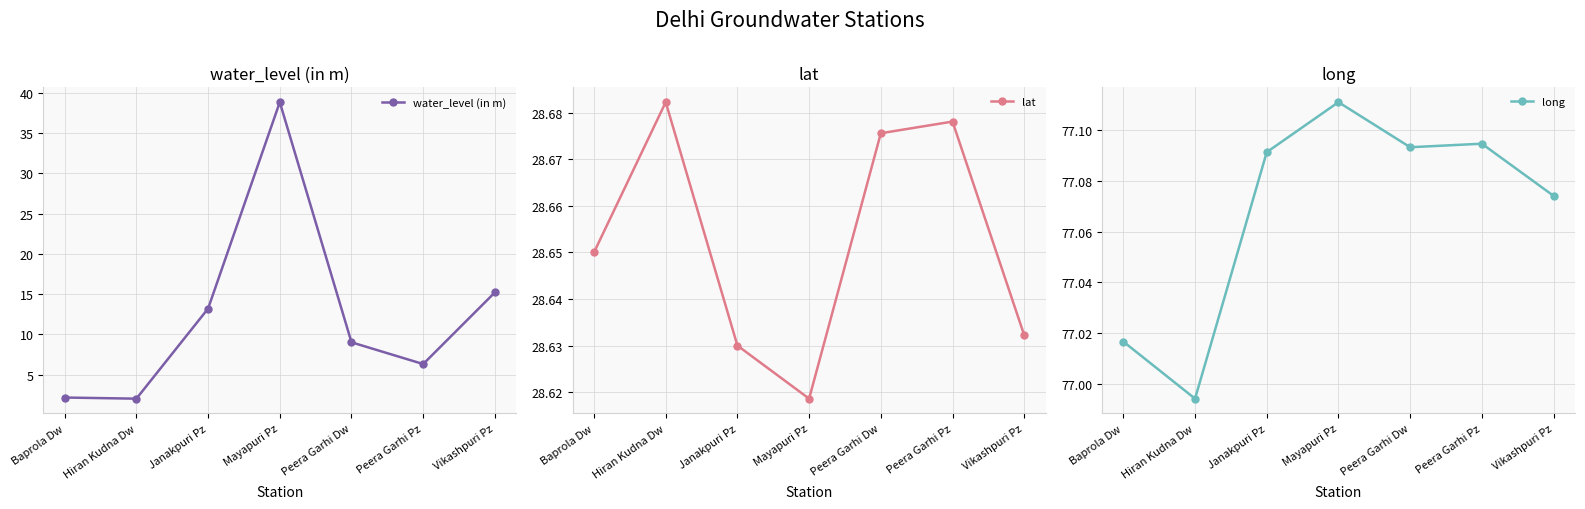

What is the value of the long point at the 5th from the left?

77.1